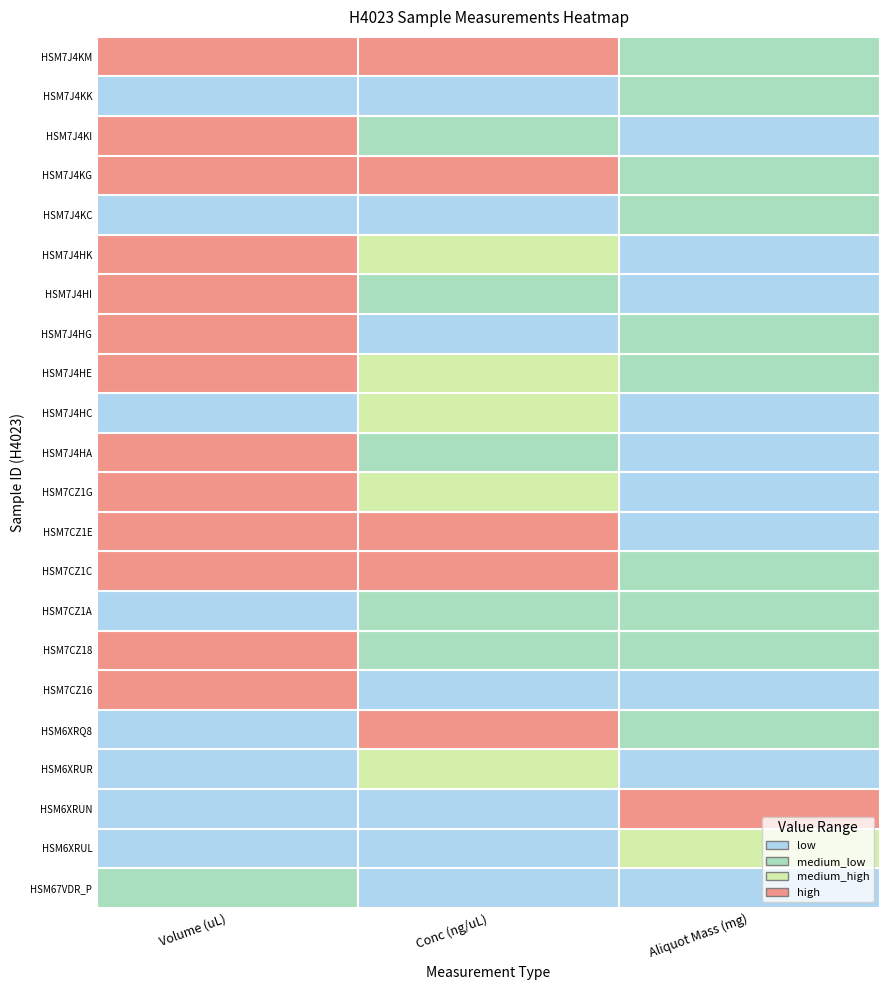

What is the difference between the highest and lowest values at Conc (ng/uL)?

132.4